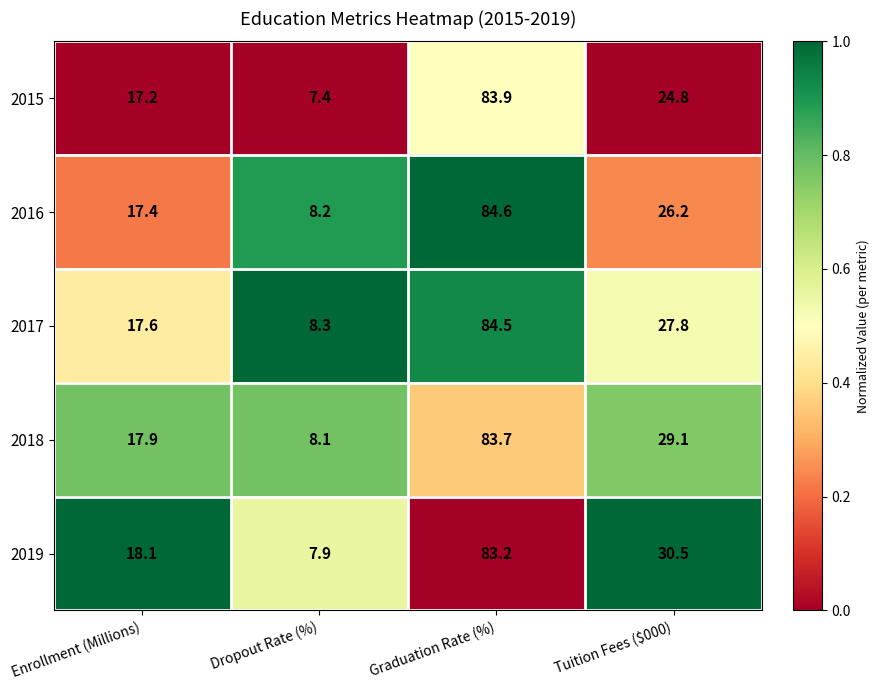

Rank the series by their maximum value, from lowest to highest.

2019, 2018, 2015, 2017, 2016